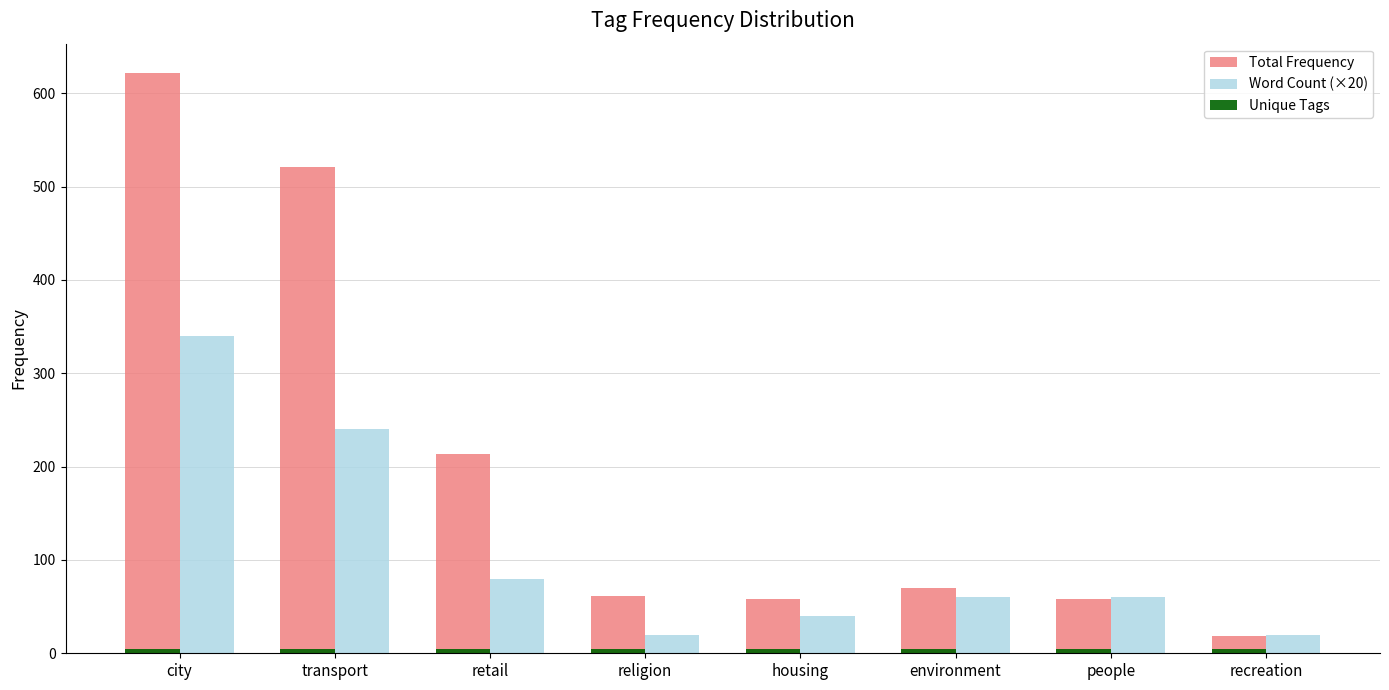

At how many categories does at least one series exceed 506?

2